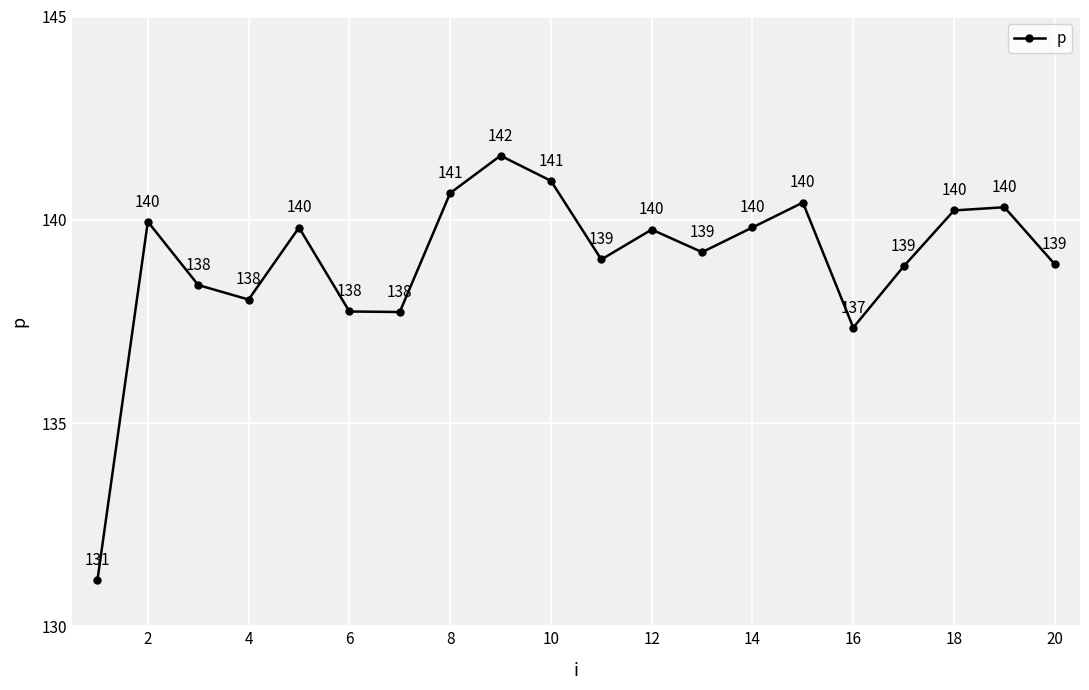

What is the minimum value shown in the chart?

131.1